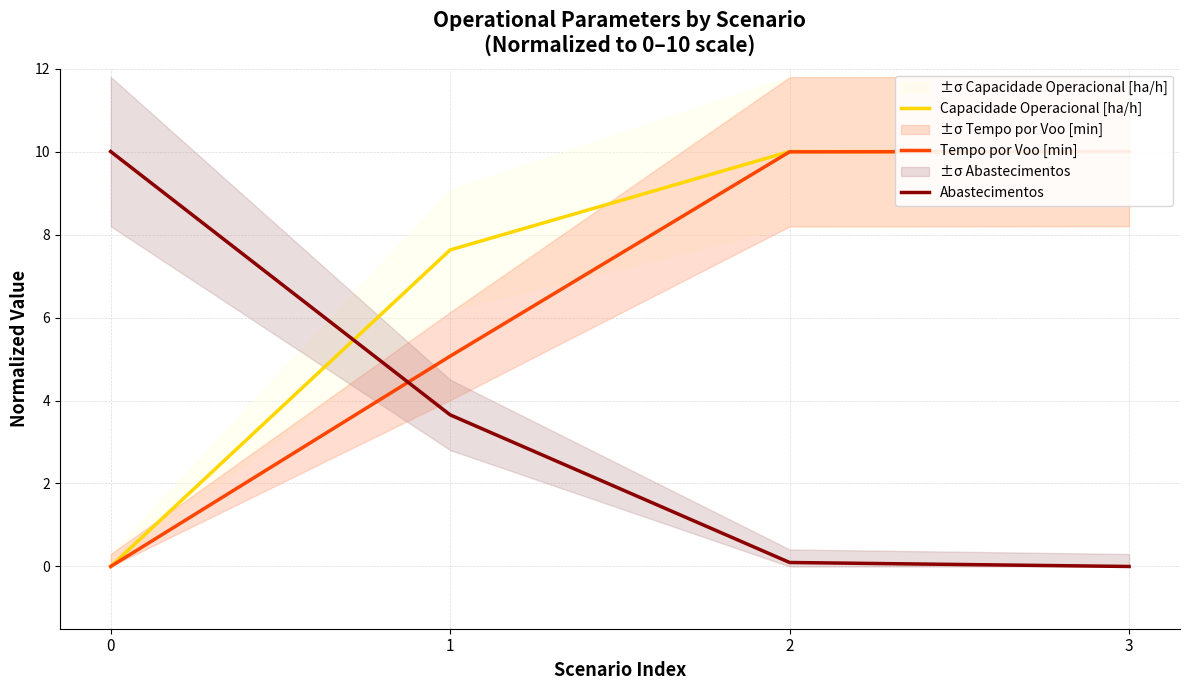

What is the highest value of the Capacidade Operacional [ha/h] series?

10.0